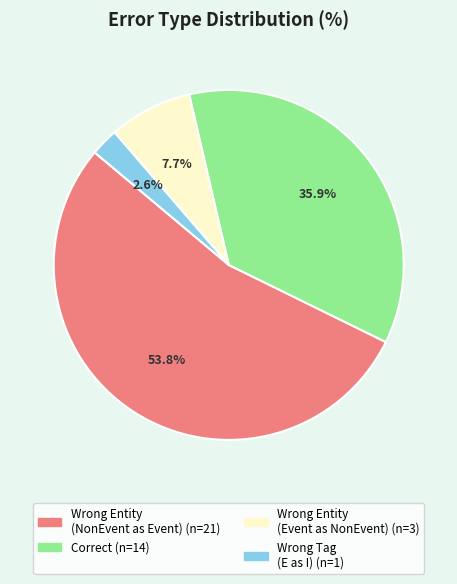

Does any single category account for the majority?

Yes